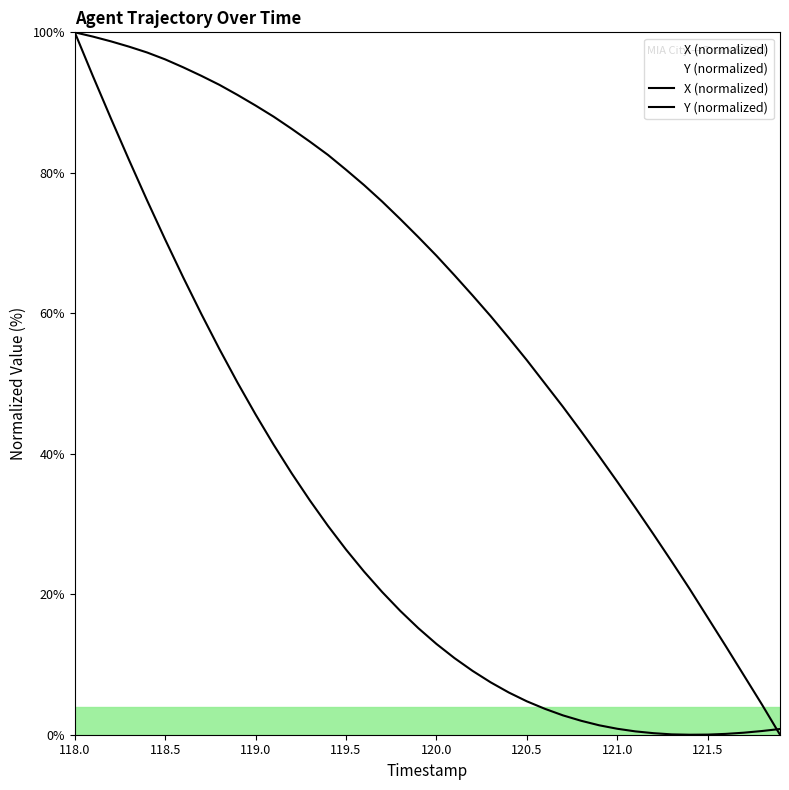

What is the maximum value for X (normalized)?

100.0